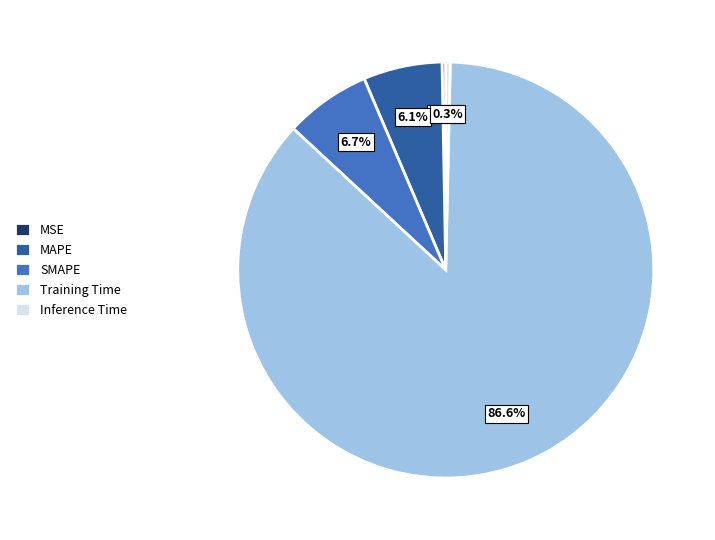

Is there any slice that represents more than half of the pie?

Yes